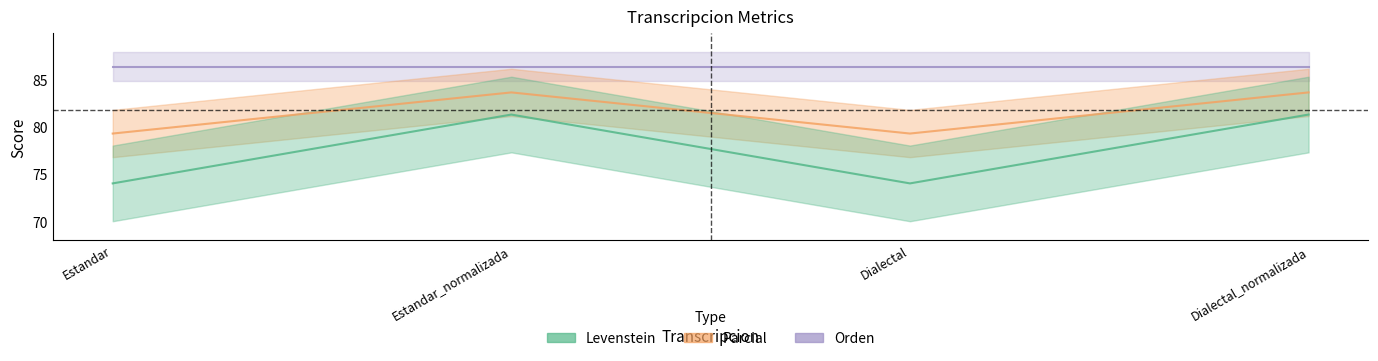

Is this an area chart (filled region under the line)?

No